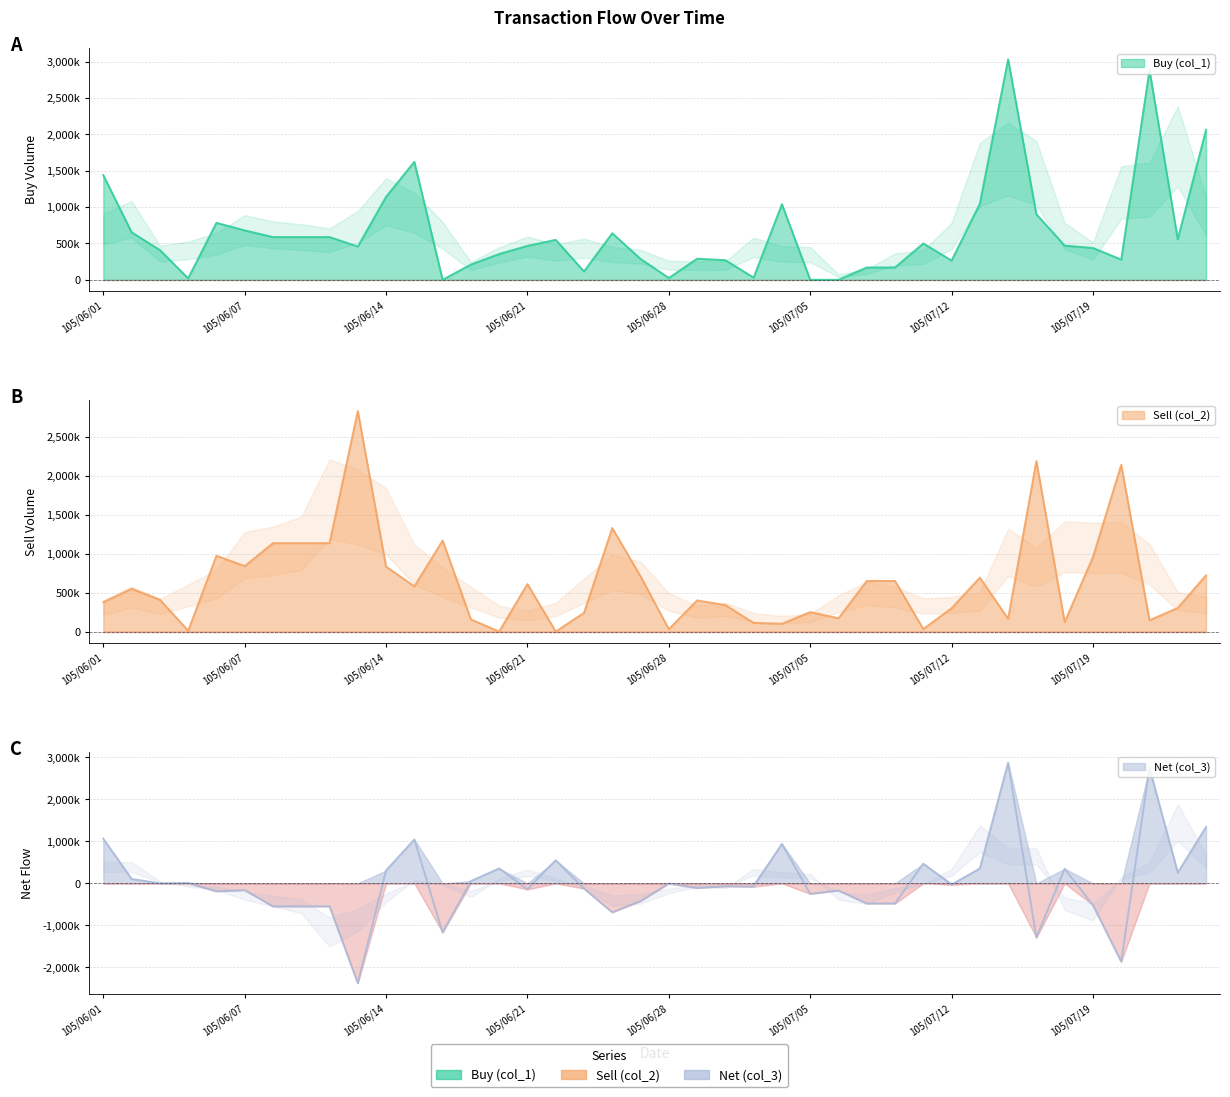

Which series changed the most between 105/06/04 and 105/06/15?

Buy (col_1)